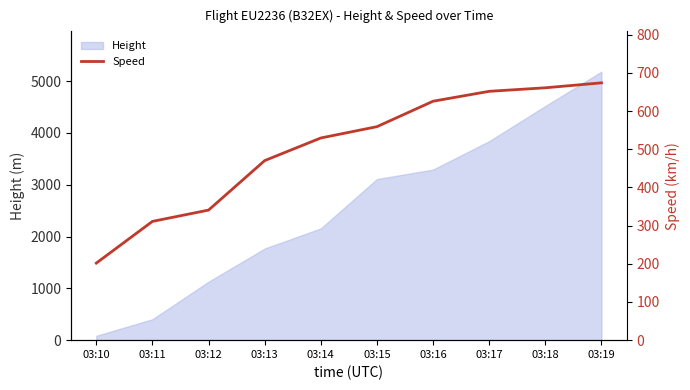

The value at 03:14 is 220.2. True or false?

False